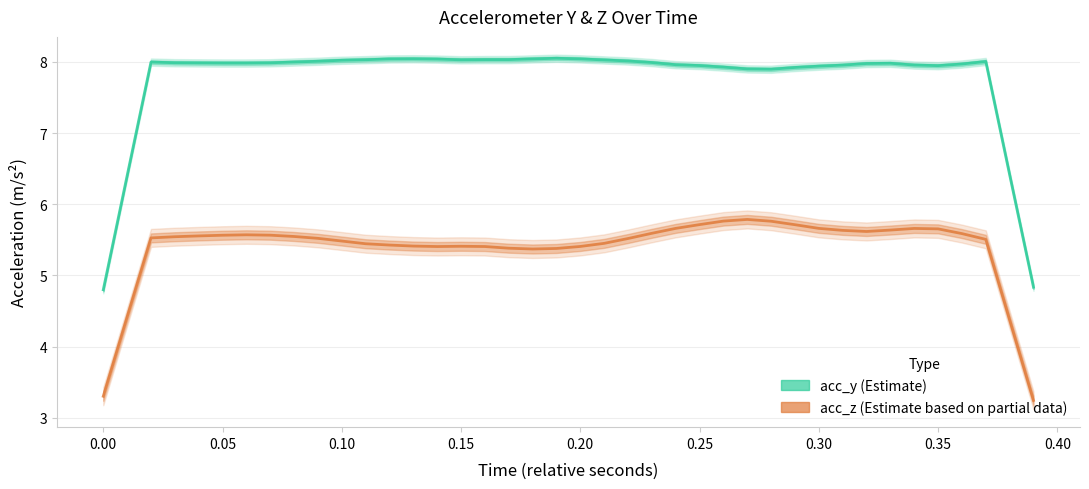

What is the total value across all series at 0.10?

13.5